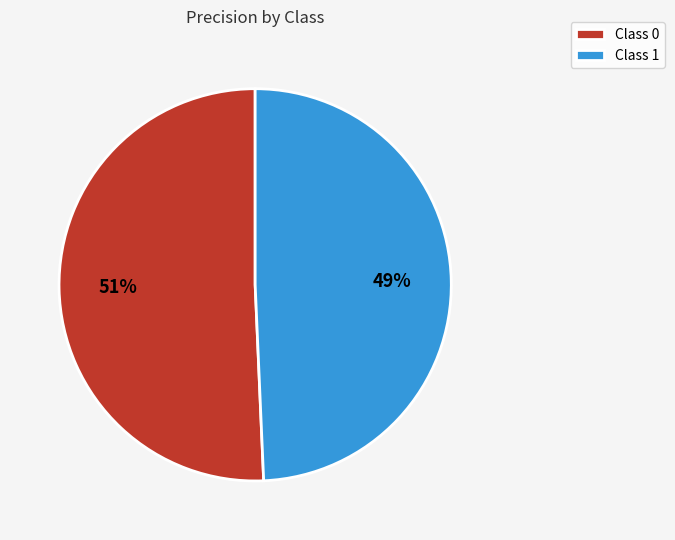

Which slice represents more than half of the pie?

Class 0